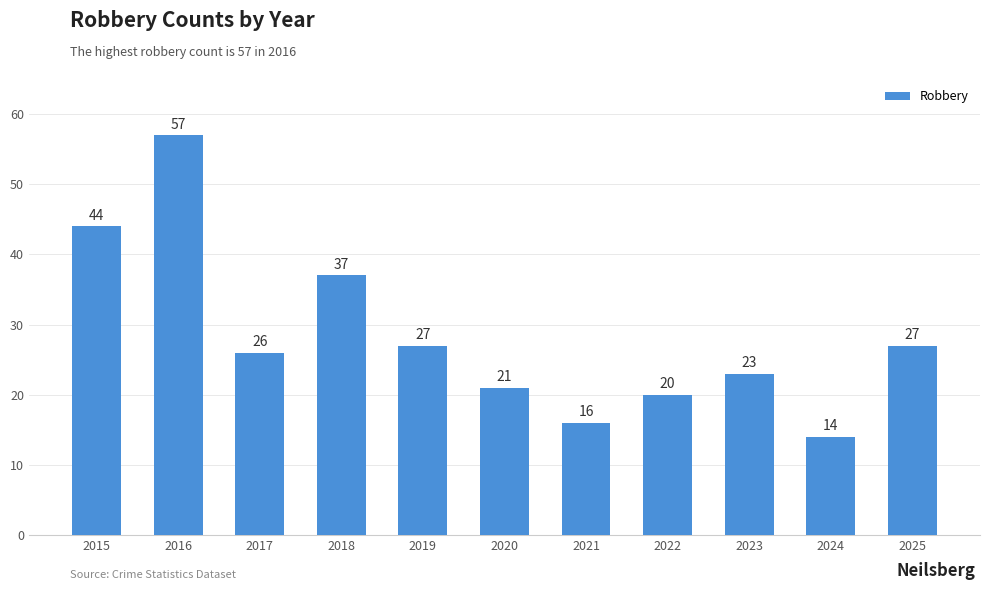

Which label corresponds to the largest value in the chart?

2016